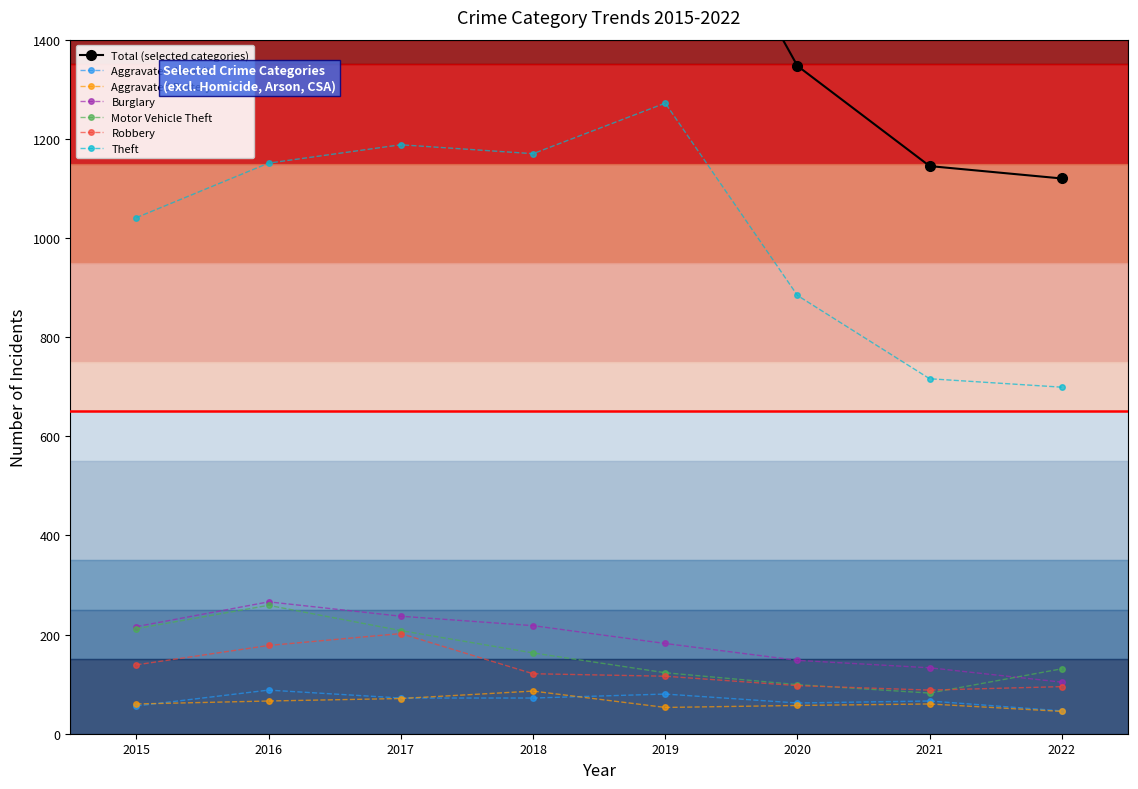

Reading right to left, extract all data points from this chart.

Aggravated Assault: 2022=46	2021=66	2020=62	2019=80	2018=72	2017=72	2016=88	2015=56
Aggravated Battery: 2022=45	2021=60	2020=57	2019=53	2018=86	2017=71	2016=66	2015=60
Burglary: 2022=104	2021=133	2020=148	2019=182	2018=218	2017=237	2016=266	2015=216
Motor Vehicle Theft: 2022=131	2021=82	2020=99	2019=123	2018=163	2017=208	2016=259	2015=212
Robbery: 2022=95	2021=88	2020=97	2019=116	2018=121	2017=202	2016=178	2015=139
Theft: 2022=699	2021=716	2020=884	2019=1272	2018=1170	2017=1188	2016=1151	2015=1041